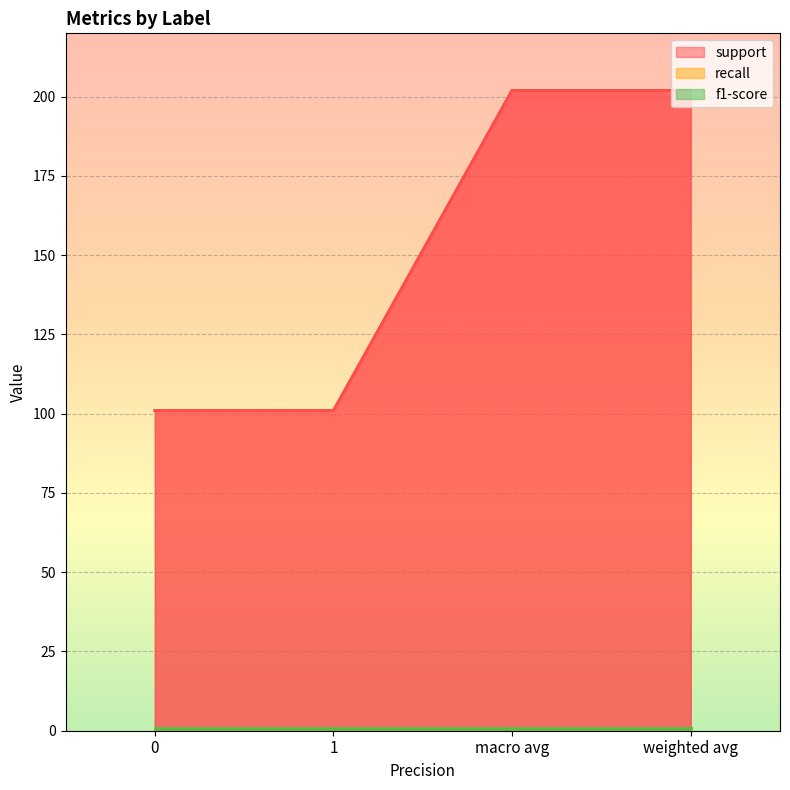

The support series shows 73 at weighted avg. True or false?

False